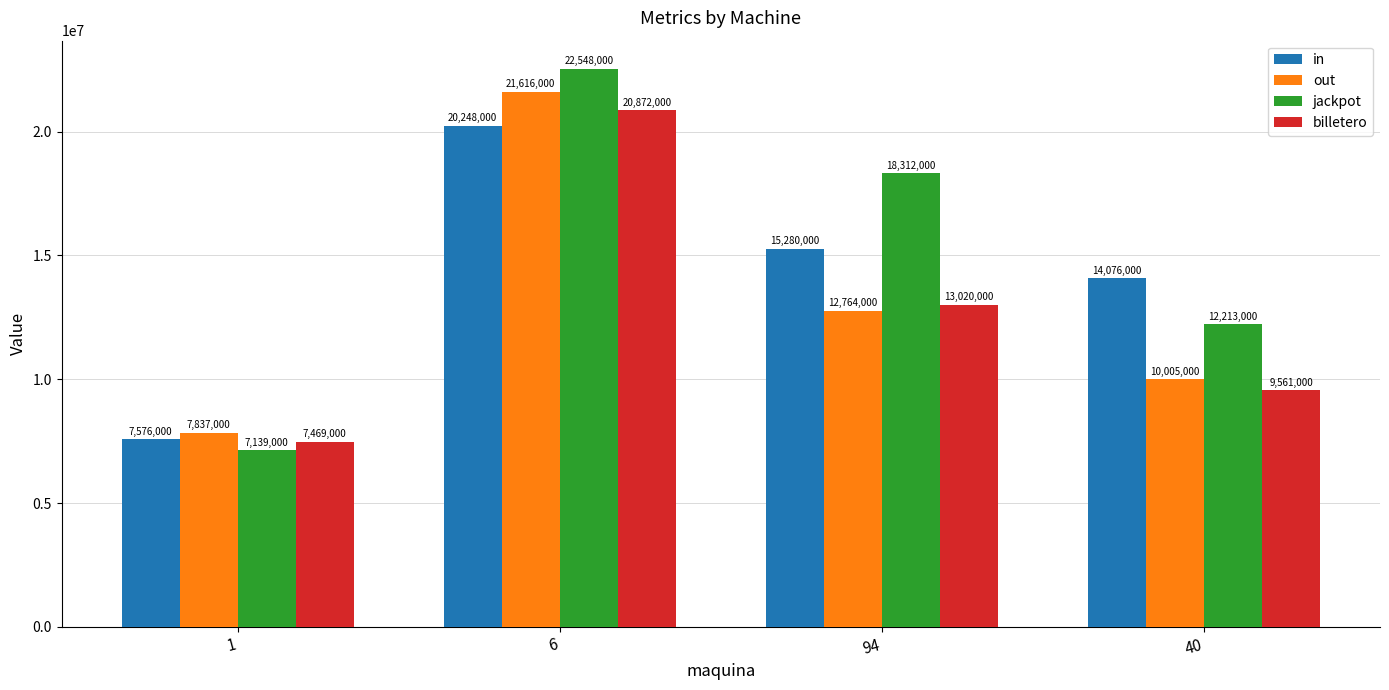

Reading left to right, transcribe all the data shown in this chart.

in: 1=7576000	6=20248000	94=15280000	40=14076000
out: 1=7837000	6=21616000	94=12764000	40=10005000
jackpot: 1=7139000	6=22548000	94=18312000	40=12213000
billetero: 1=7469000	6=20872000	94=13020000	40=9561000